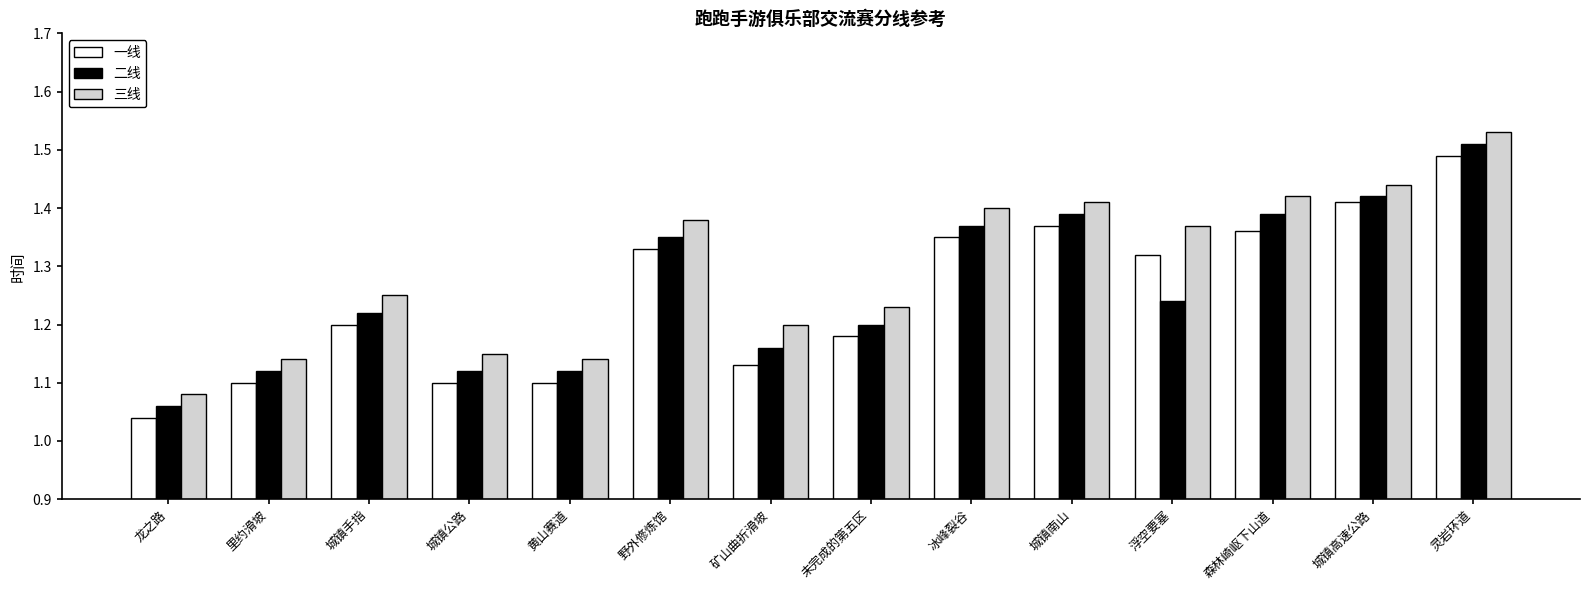

The 一线 series shows 1.8 at 城镇公路. True or false?

False